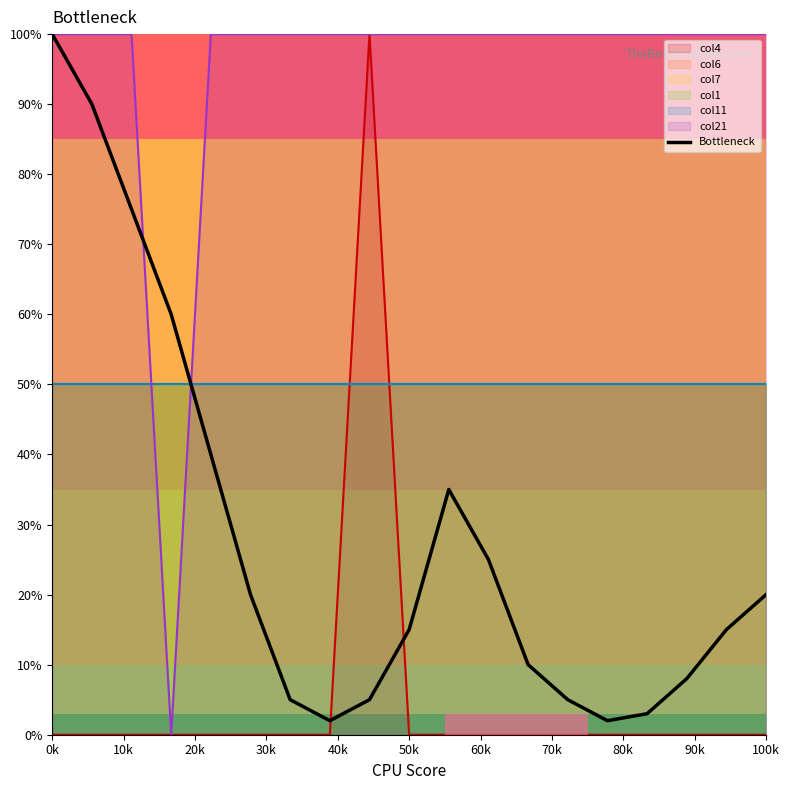

At which category does the chart reach its peak across all series?

0k